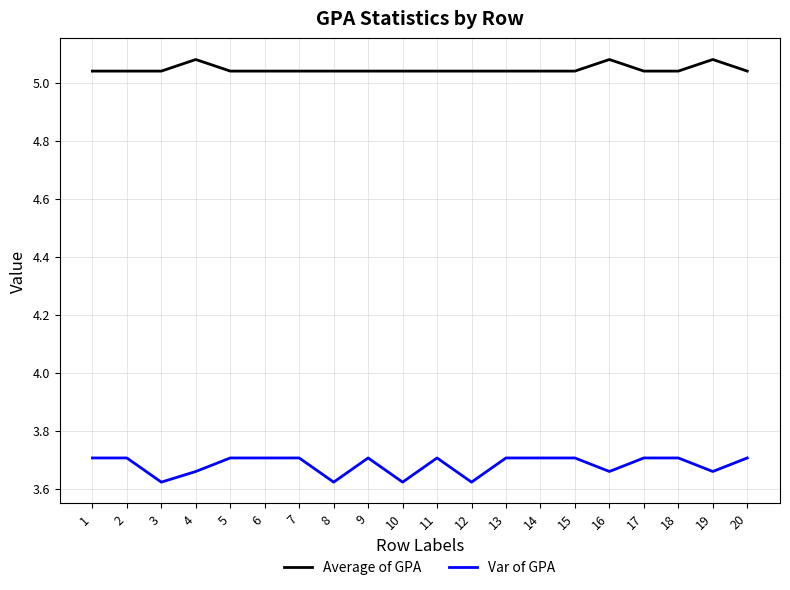

Which series has the widest spread of values?

Var of GPA